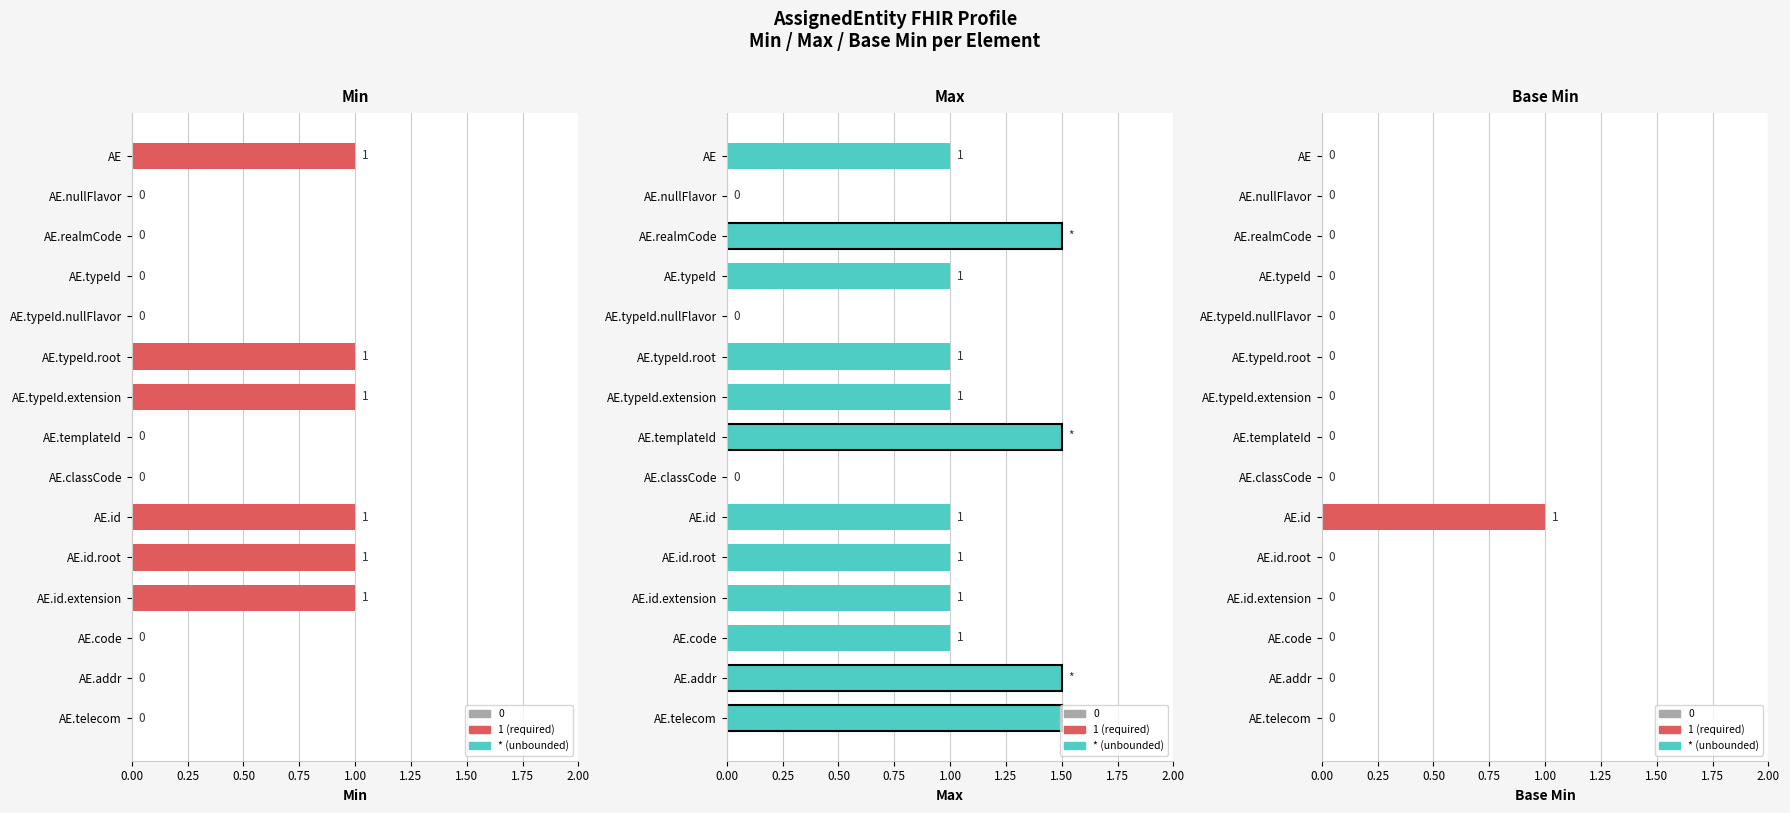

What is the sum of all Base Min values?

1.0